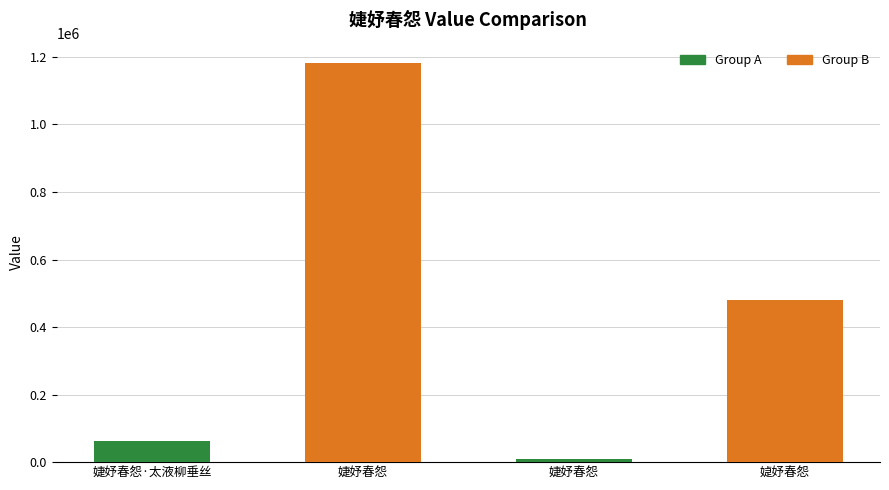

How many bars are there in total?

4